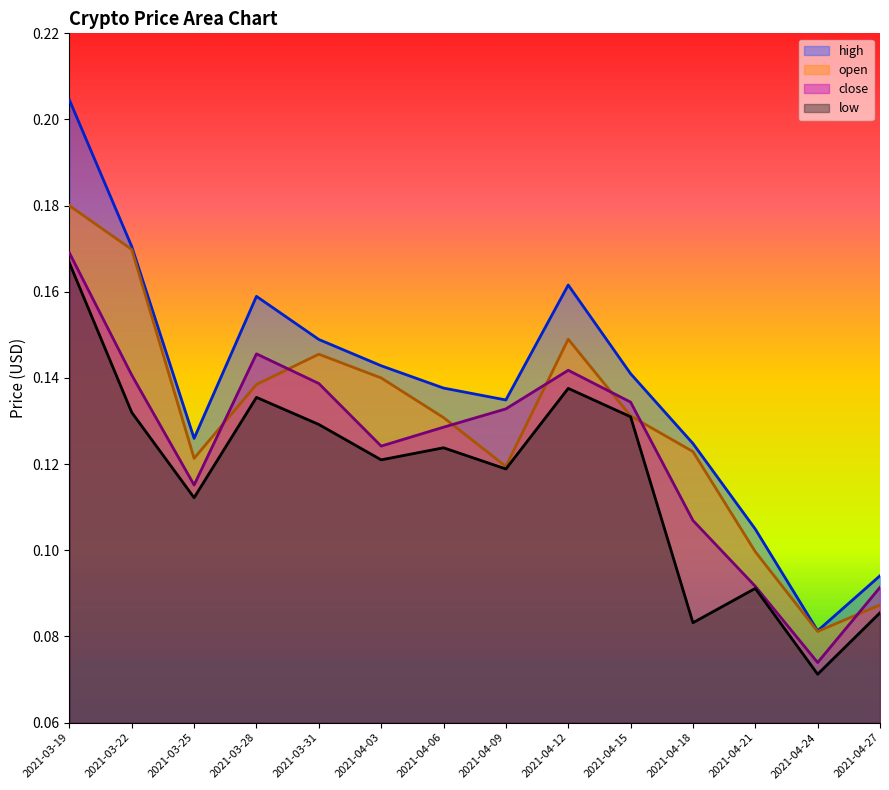

Does the chart have visible grid lines?

No